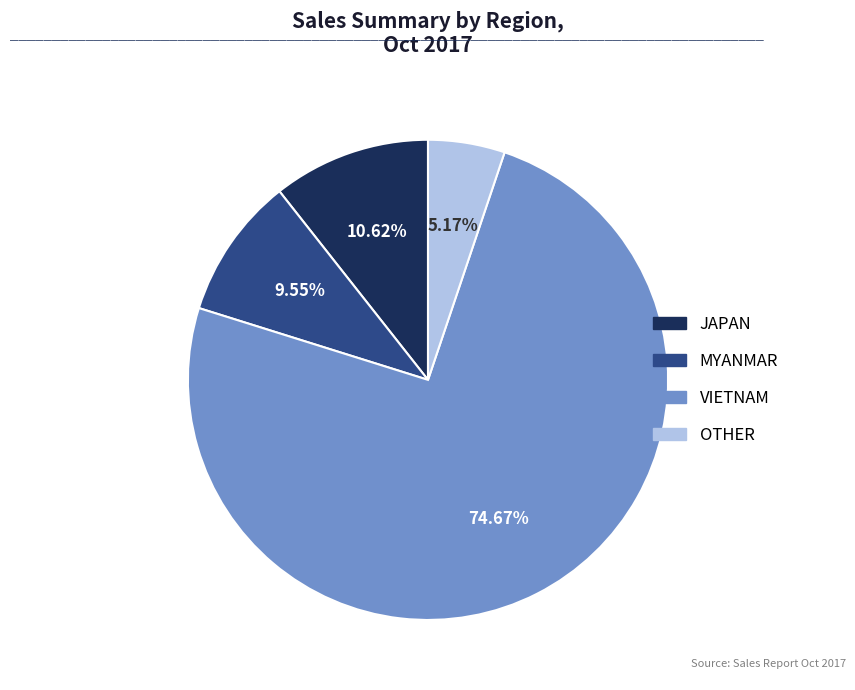

To the nearest percent, what percentage of the pie is OTHER?

5%